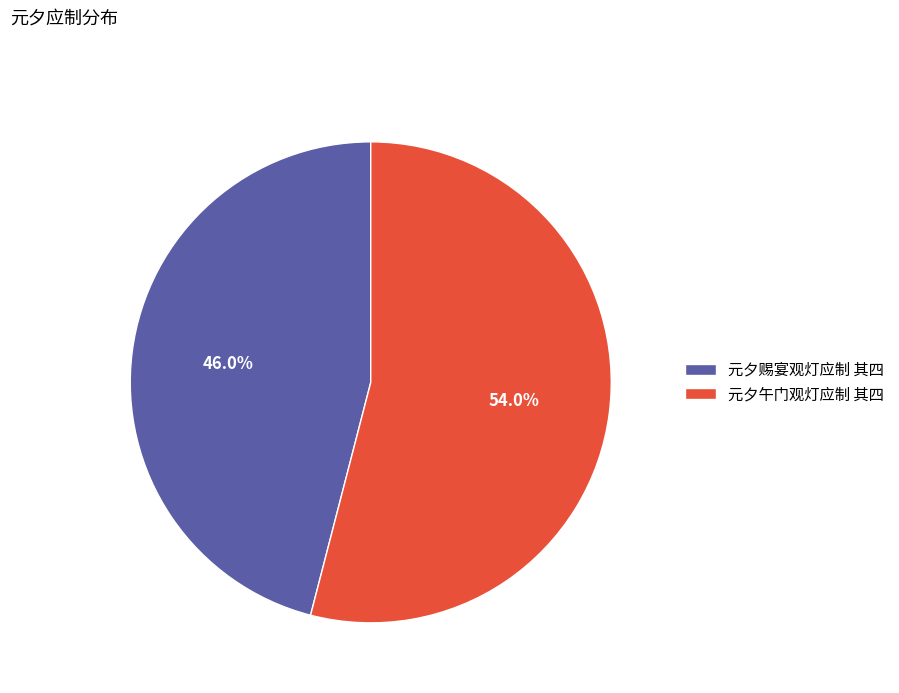

Which category has the biggest portion of the pie?

元夕午门观灯应制 其四